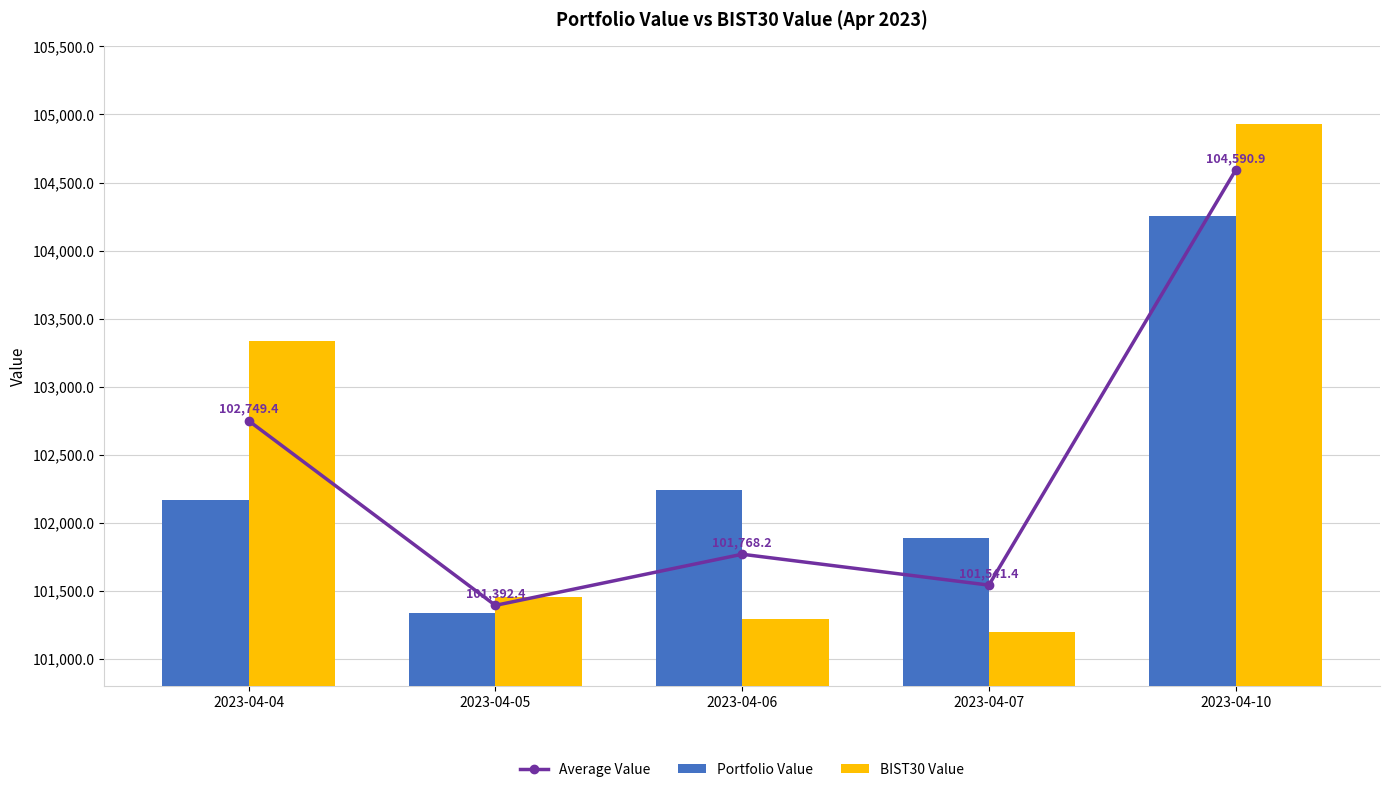

Is it true that BIST30 Value equals 103332.2 at 2023-04-04?

True